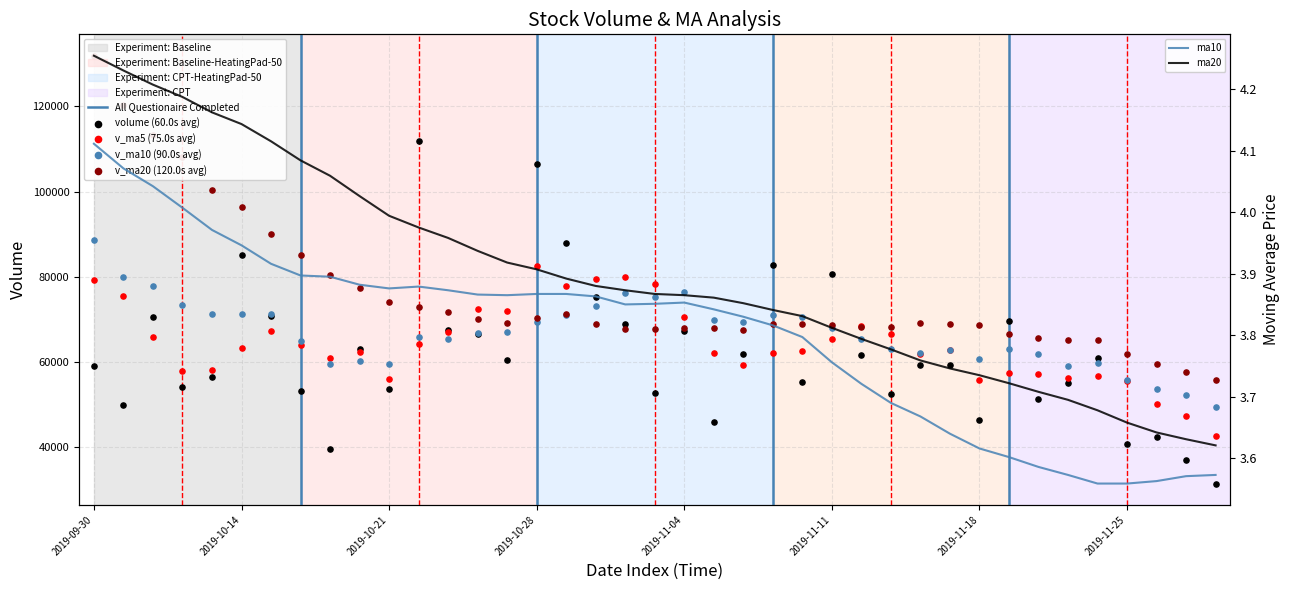

What are all the series names shown in the legend?

volume, v_ma5, v_ma10, v_ma20, ma20, ma10